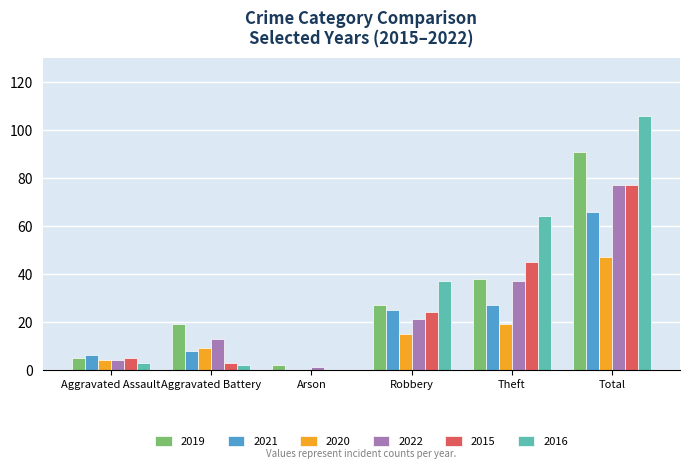

At which category is the sum across all series the highest?

Total